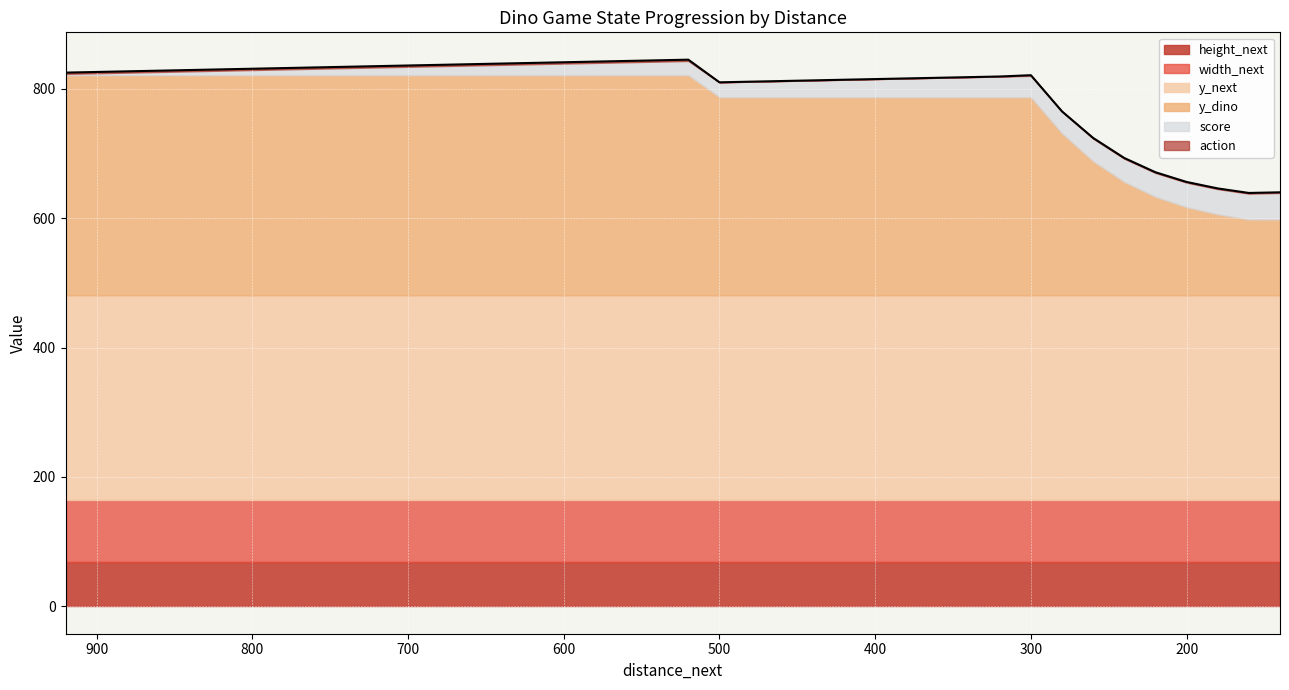

Which series has the largest range (max minus min)?

y_dino